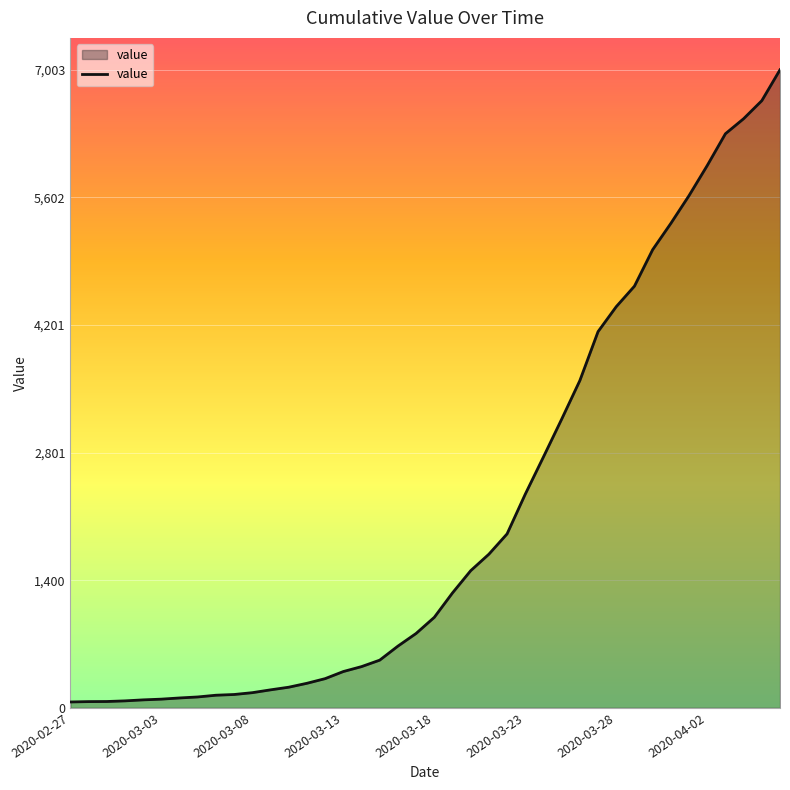

What is the difference between the maximum and minimum values?

6939